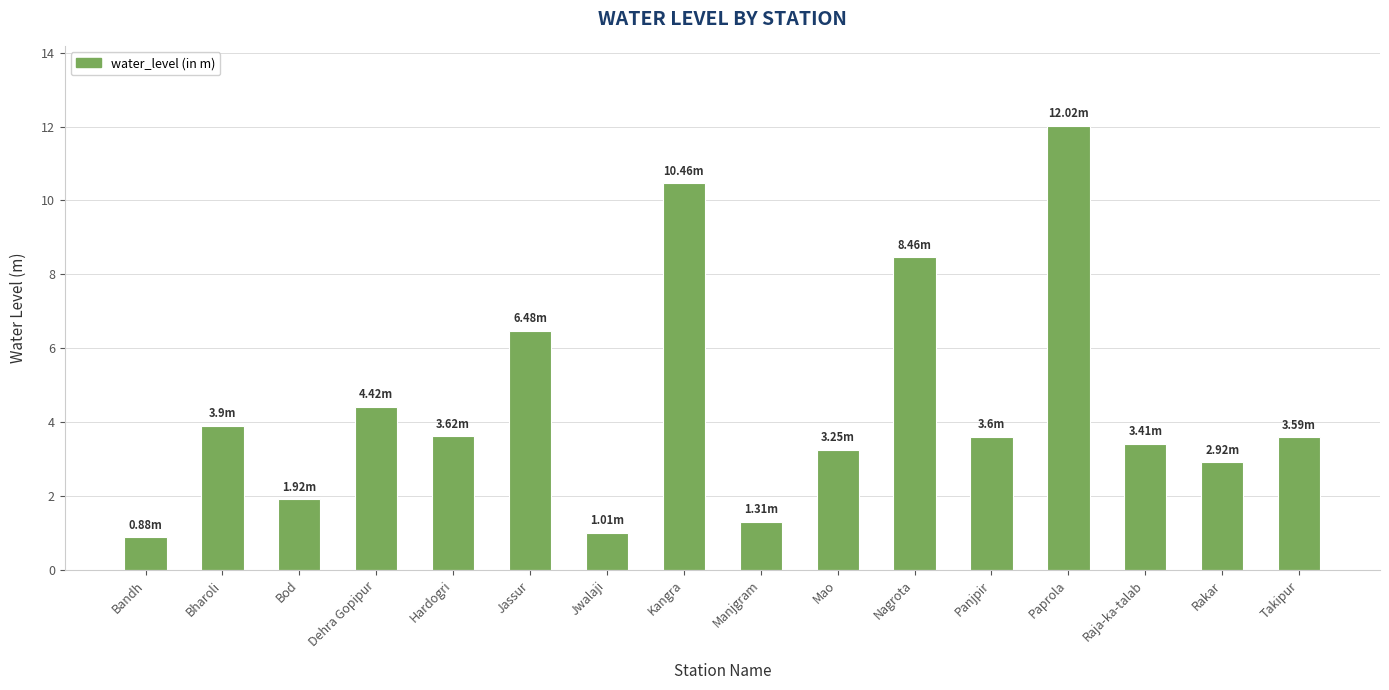

At which label is the value closest to 6?

Jassur